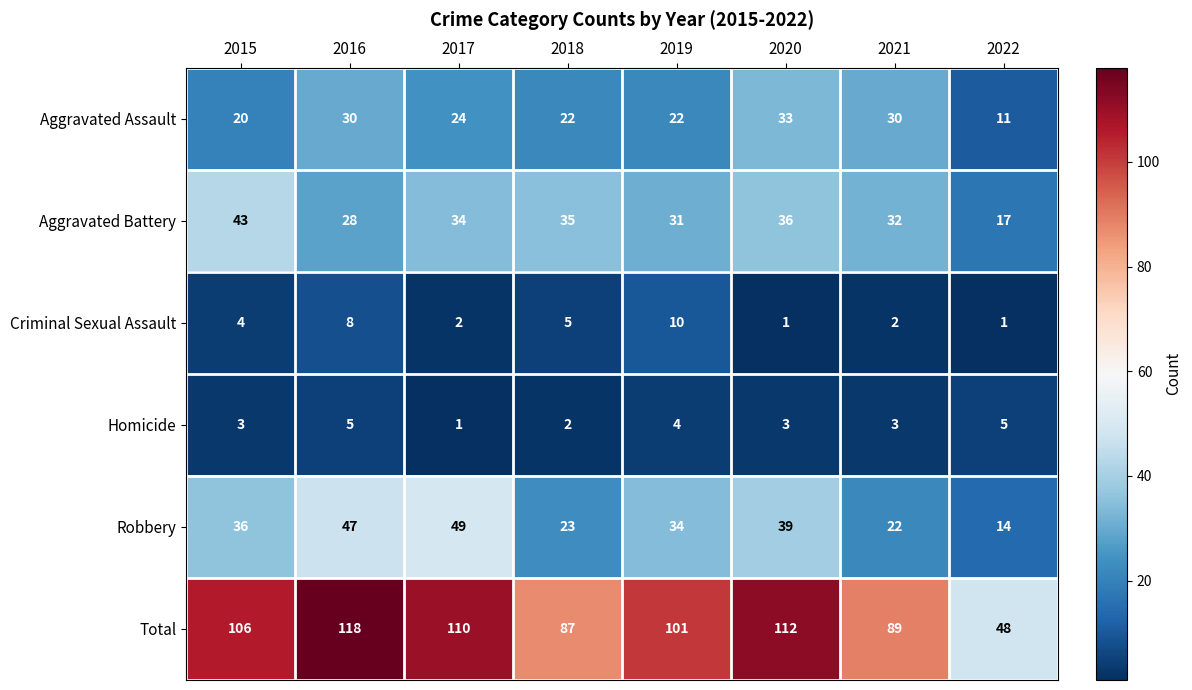

What is the highest value of the Homicide series?

5